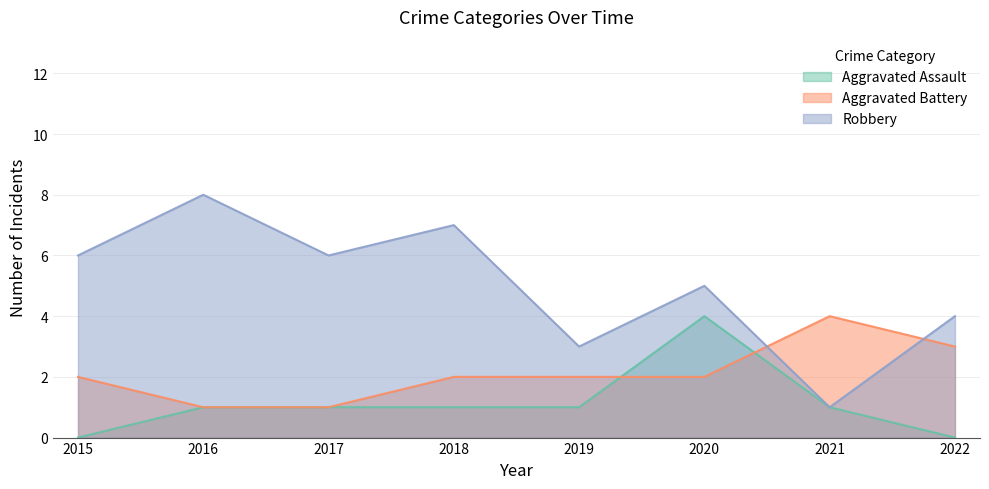

At which category is the sum across all series the highest?

2020